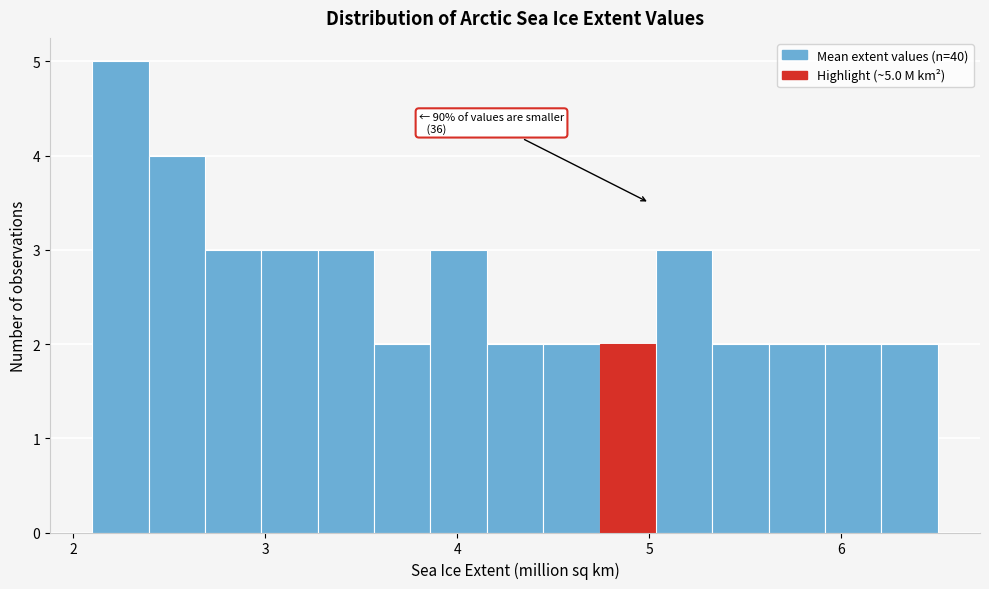

Around what value on the x-axis is the tallest bar? Give the approximate position of its centre, as read against the axis.

2.2